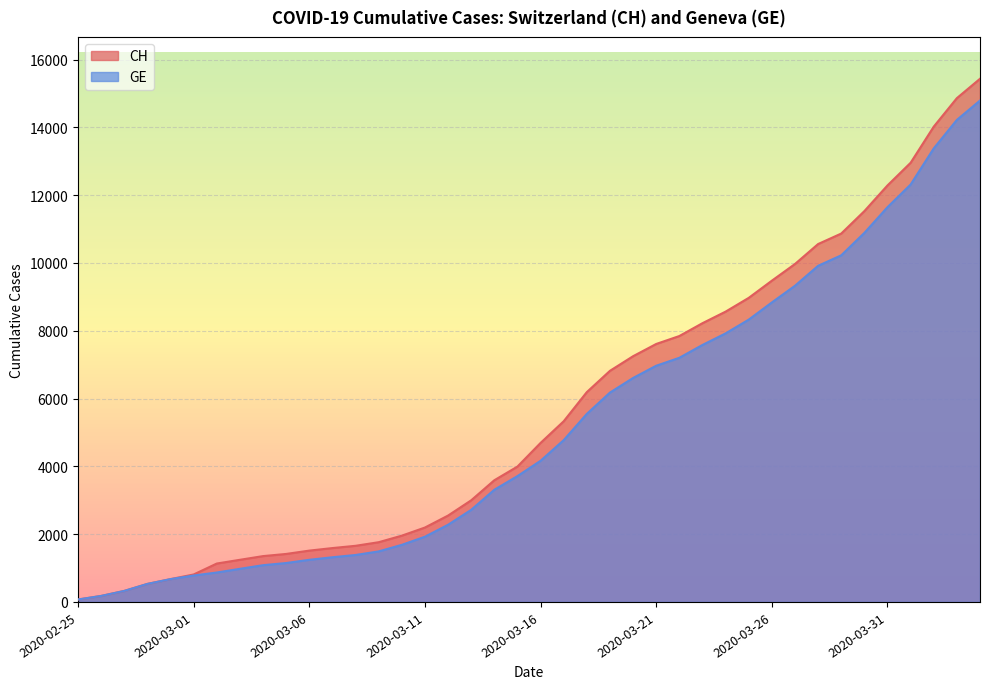

True or false: CH and GE intersect in this chart.

False